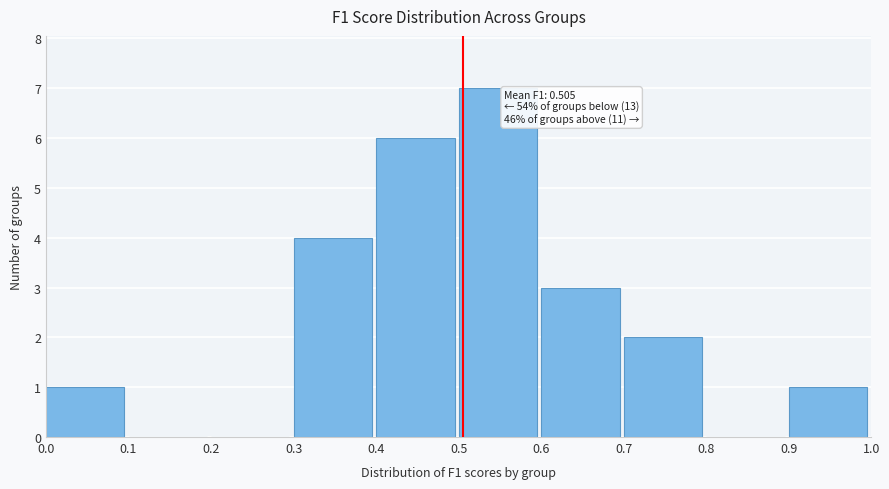

Which range on the x-axis has the tallest bar?

0.5 to 0.6